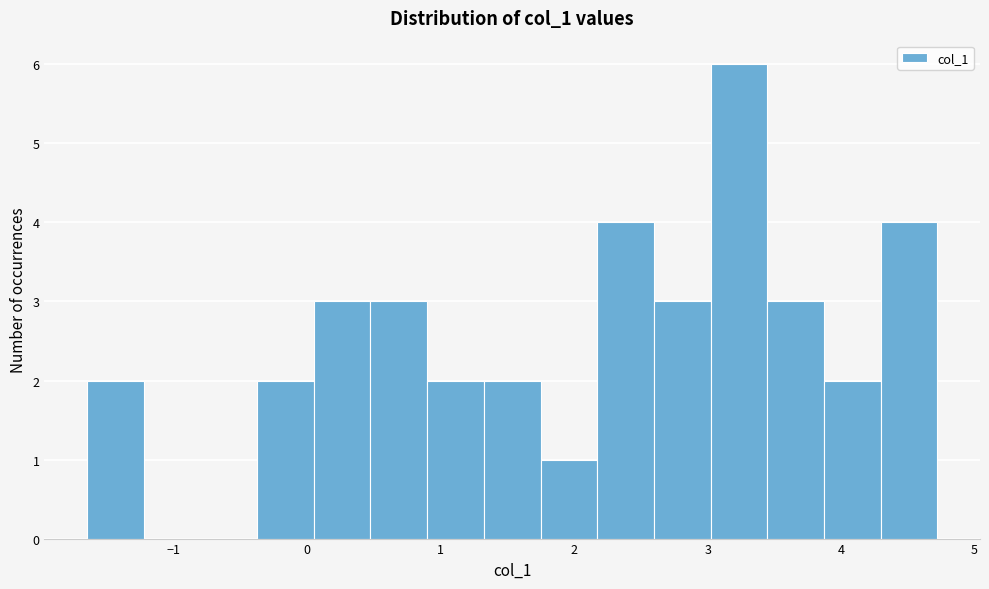

Reading left to right, list every bar in this chart as the range it spans on the x-axis followed by its height. Neither the bar edges nor the heights are printed on the chart, so give them approximately, as read against the axes.

-1.7 to -1.2: 2
-1.2 to -0.8: 0
-0.8 to -0.4: 0
-0.4 to 0.0: 2
0.0 to 0.5: 3
0.5 to 0.9: 3
0.9 to 1.3: 2
1.3 to 1.7: 2
1.7 to 2.2: 1
2.2 to 2.6: 4
2.6 to 3.0: 3
3.0 to 3.4: 6
3.4 to 3.9: 3
3.9 to 4.3: 2
4.3 to 4.7: 4